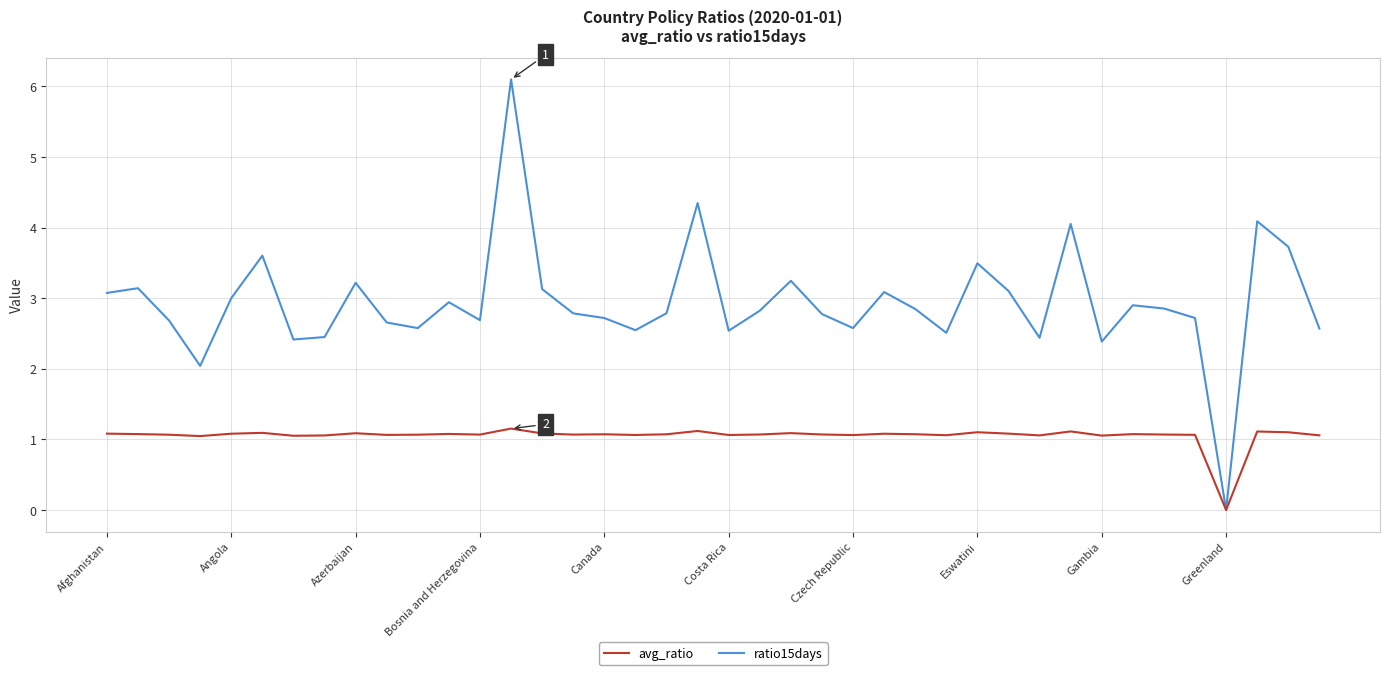

Rank the series by their average value, from lowest to highest.

avg_ratio, ratio15days